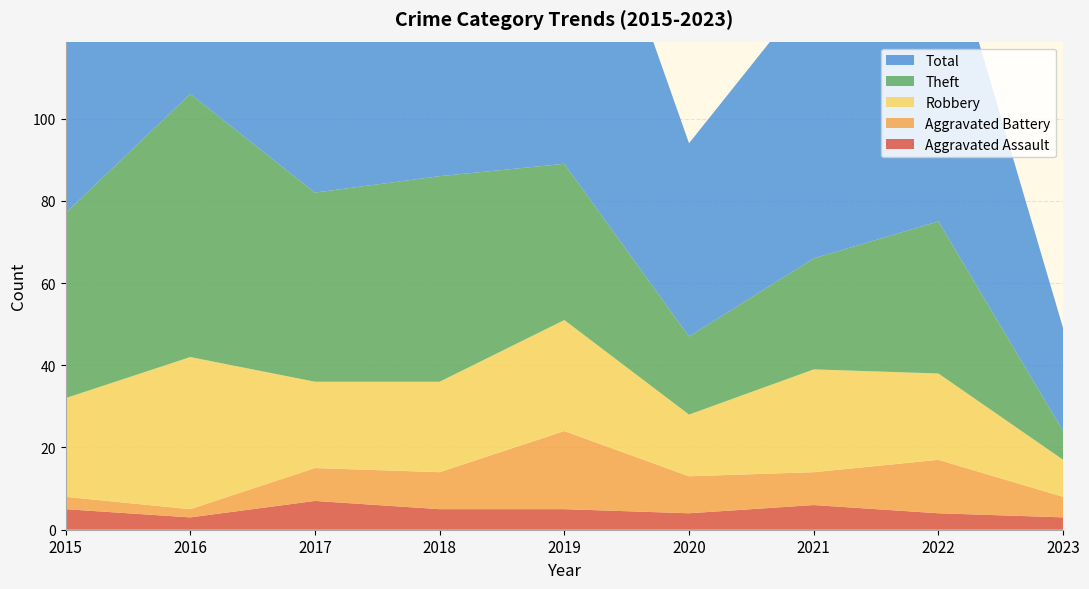

Reading left to right, transcribe all the data shown in this chart.

Aggravated Assault: 5	3	7	5	5	4	6	4	3
Aggravated Battery: 3	2	8	9	19	9	8	13	5
Robbery: 24	37	21	22	27	15	25	21	9
Theft: 45	64	46	50	38	19	27	37	7
Total: 77	106	82	88	91	47	66	77	25